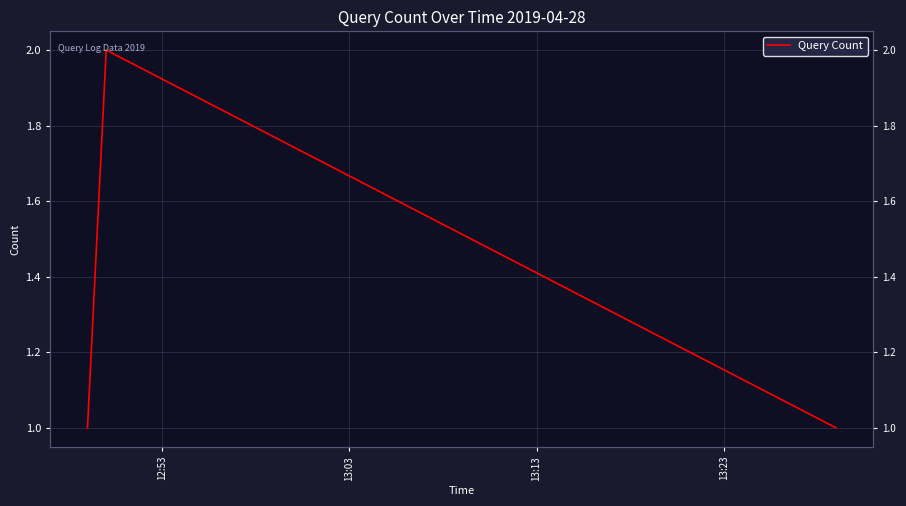

Reading right to left, what are all the values shown in this chart?

1	2	1